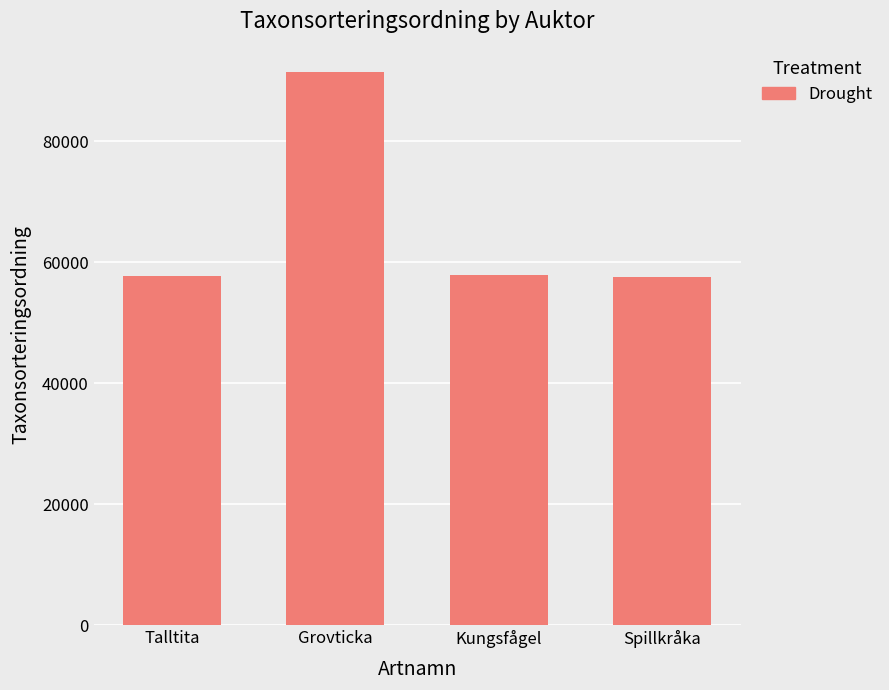

What is the sum of all values?

264412